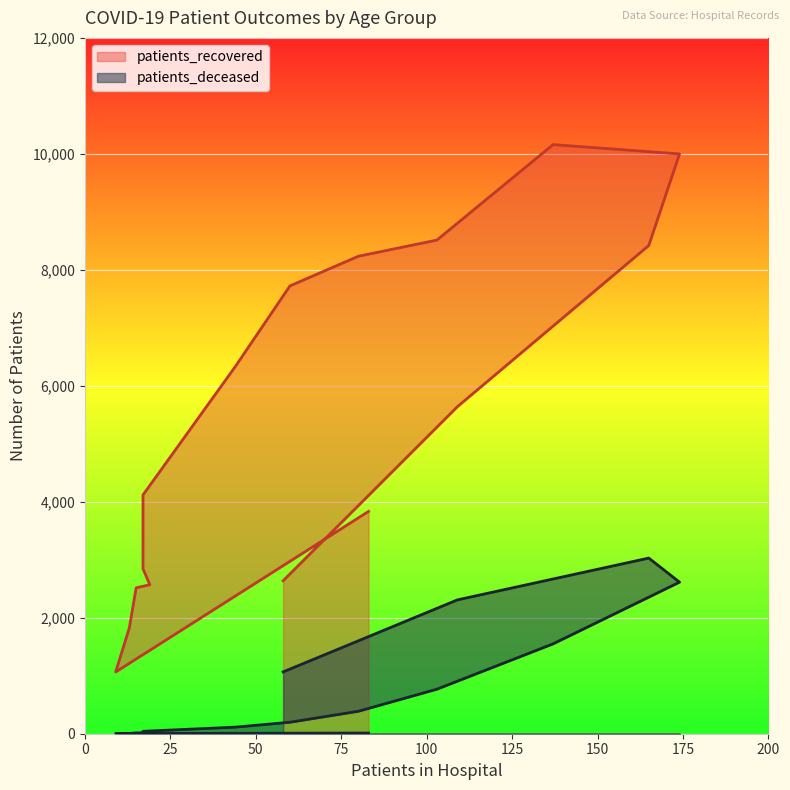

Reading left to right, transcribe all the data shown in this chart.

patients_recovered: 3834	1065	1825	2517	2569	2844	4118	6331	7723	8234	8513	10160	9999	8420	5640	2638
patients_deceased: 12	3	3	15	16	22	42	113	198	387	768	1550	2614	3029	2308	1066